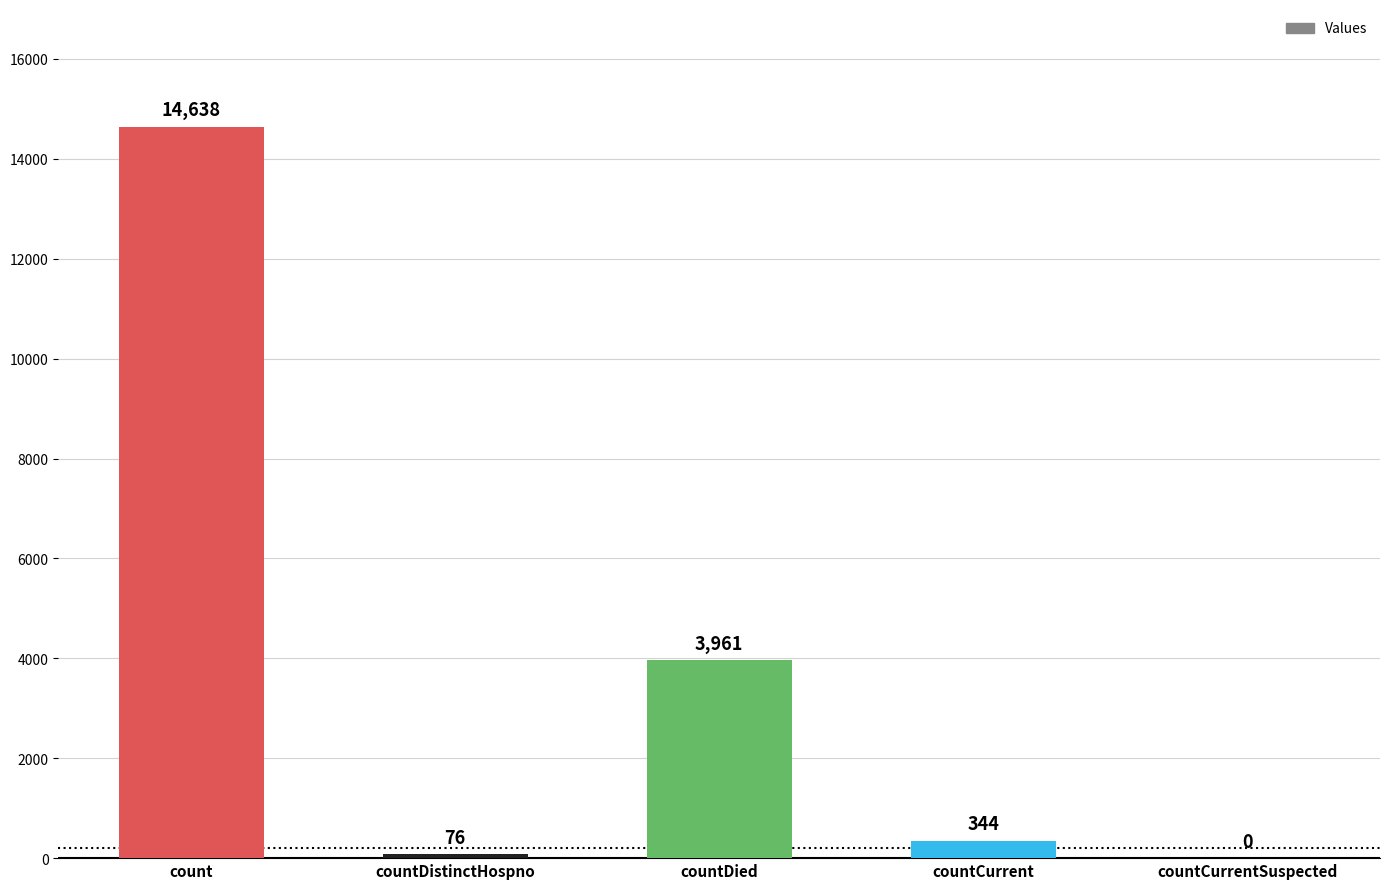

The chart shows a value of 894 at countDied. True or false?

False